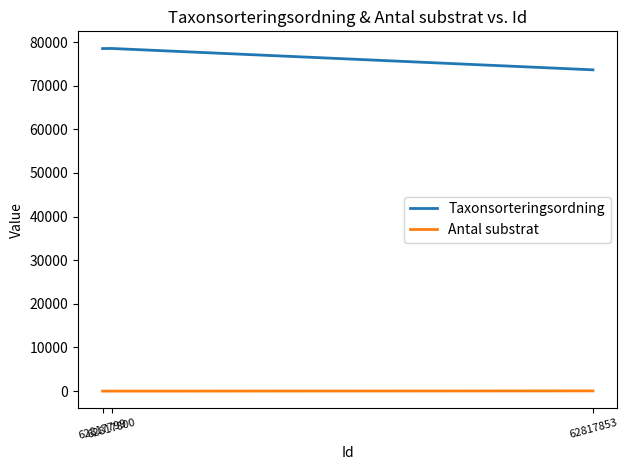

List the series in order of their overall mean, lowest first.

Antal substrat, Taxonsorteringsordning